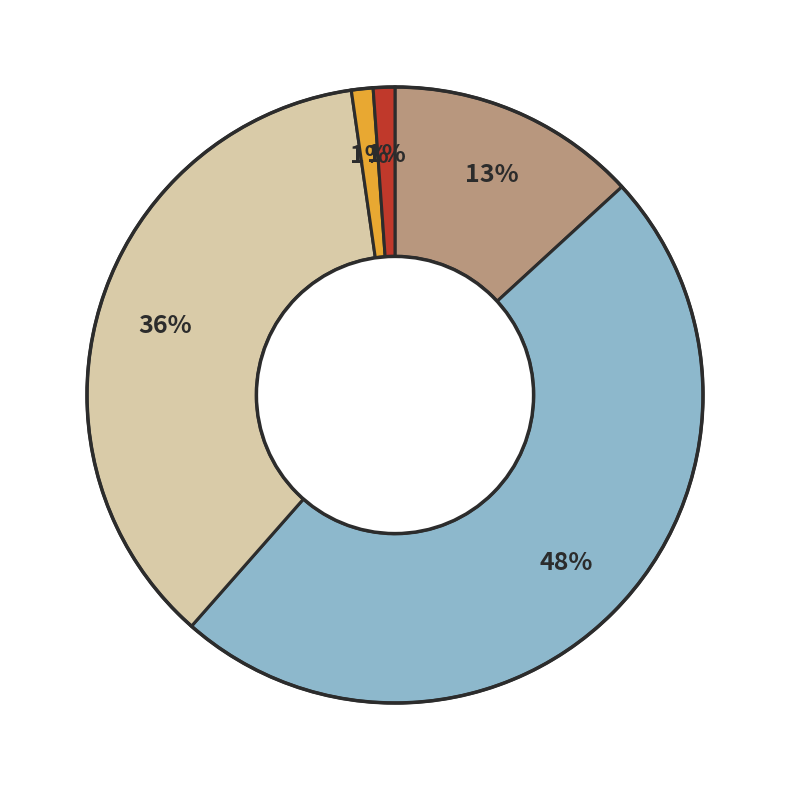

To the nearest percent, what is the average slice percentage?

20%